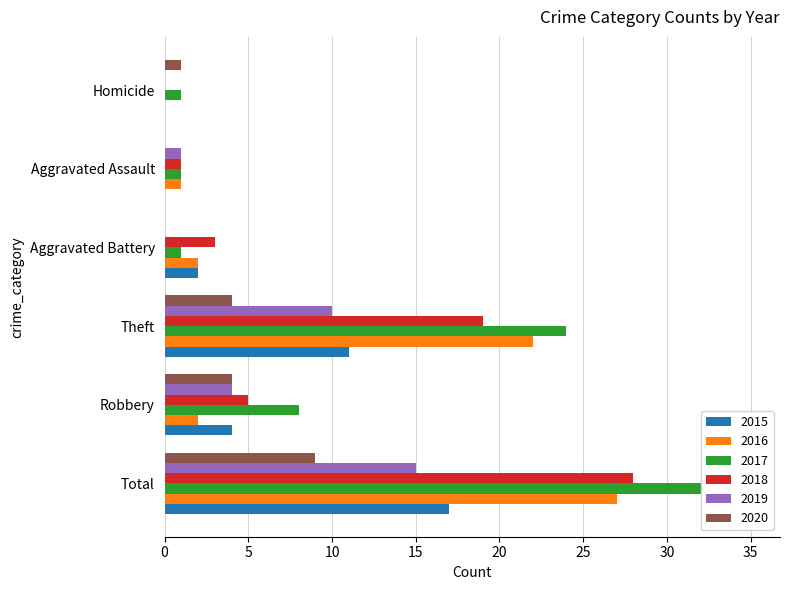

At which label does 2019 reach its peak?

Total